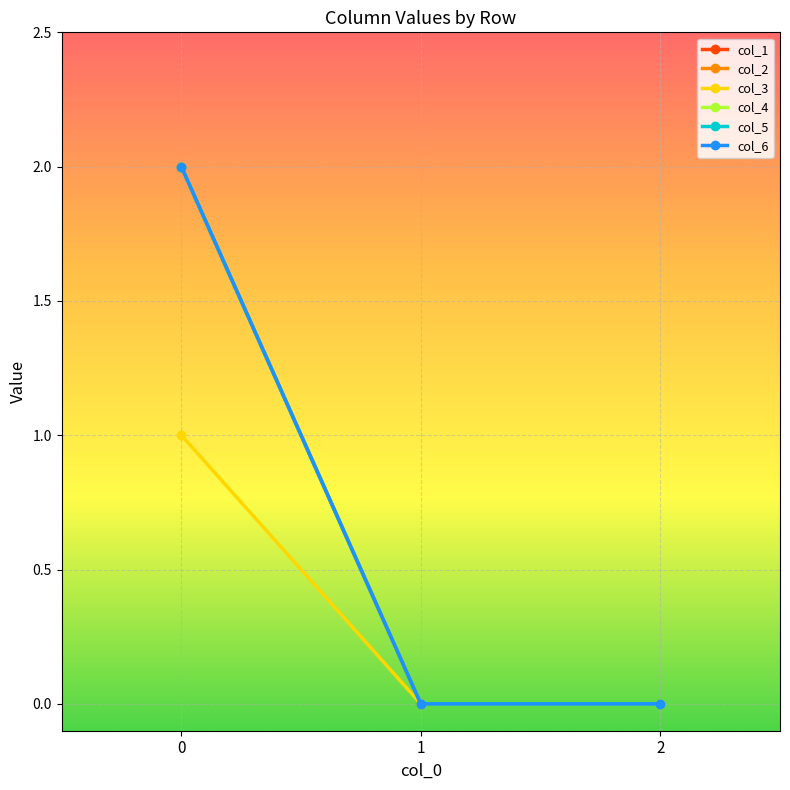

What is the maximum value for col_6?

2